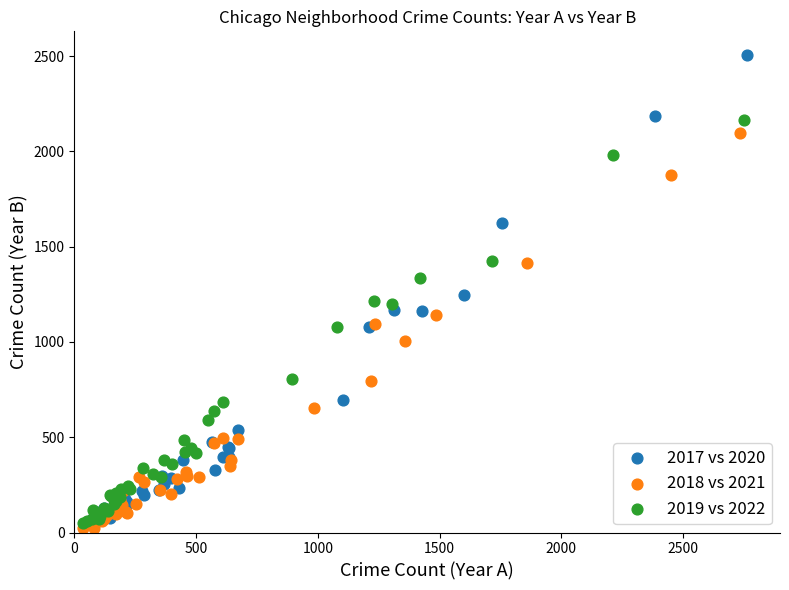

Which series reaches the maximum Y coordinate?

2017 vs 2020